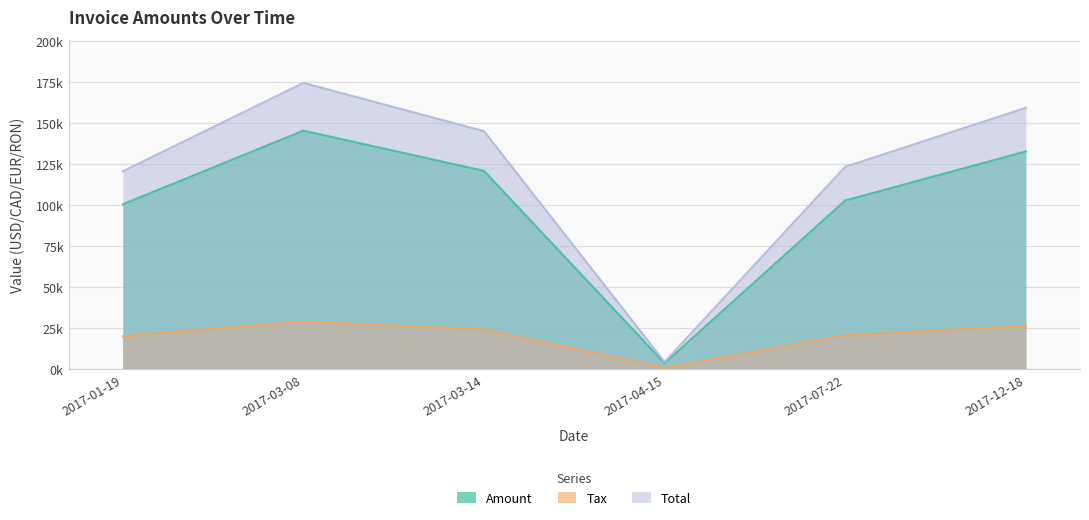

At which label does Total first exceed 145291?

2017-03-08